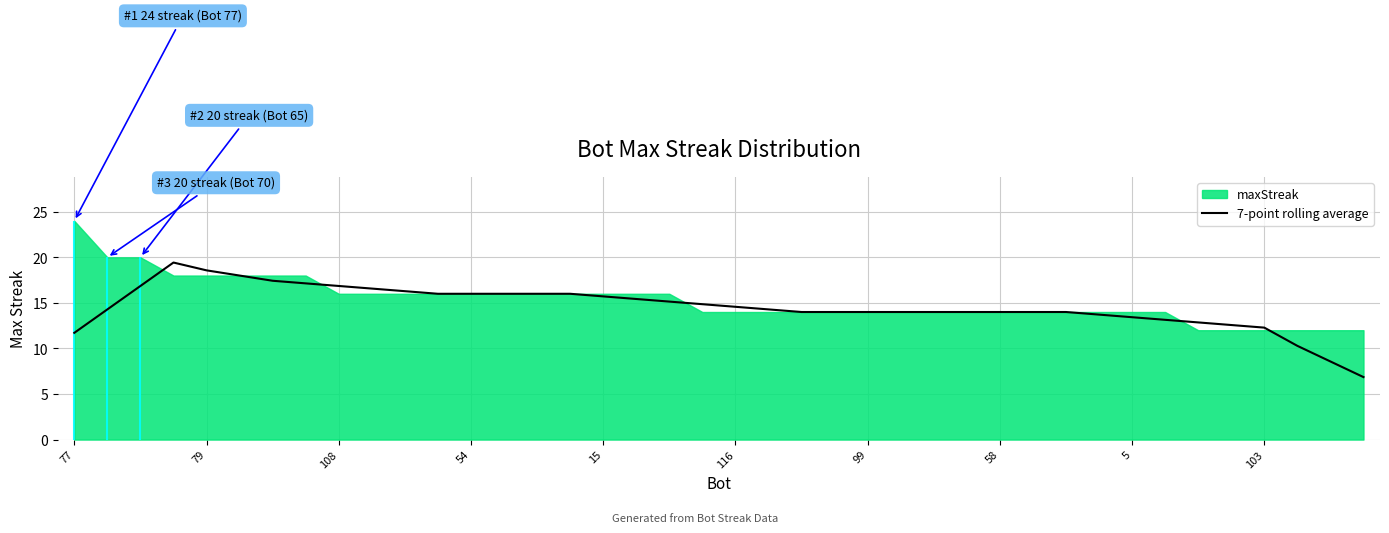

What is the sum of all values?

582.9